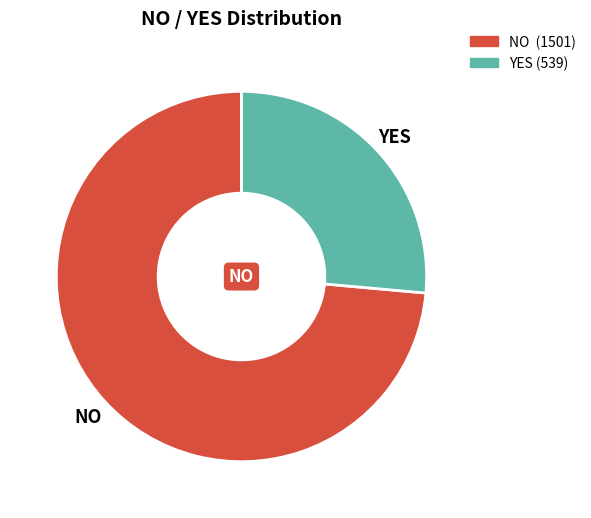

Rank the categories by value from lowest to highest.

YES, NO